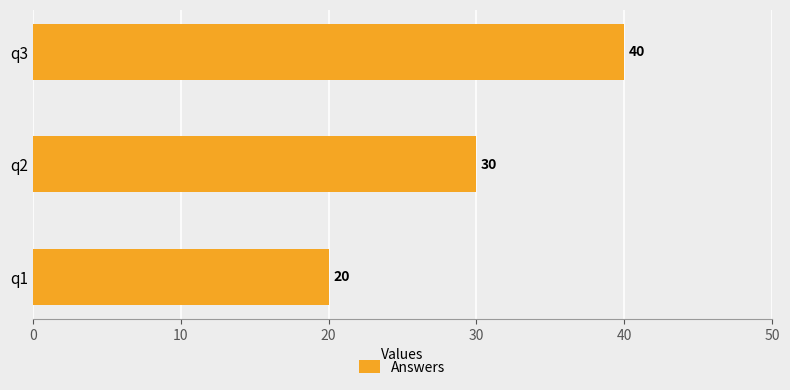

What is the smallest value displayed?

20